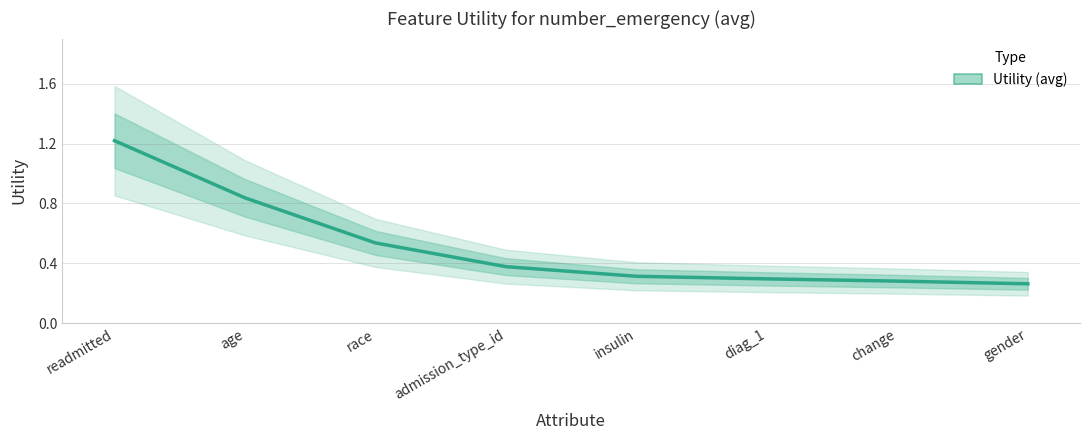

What is the approximate value at admission_type_id?

0.4